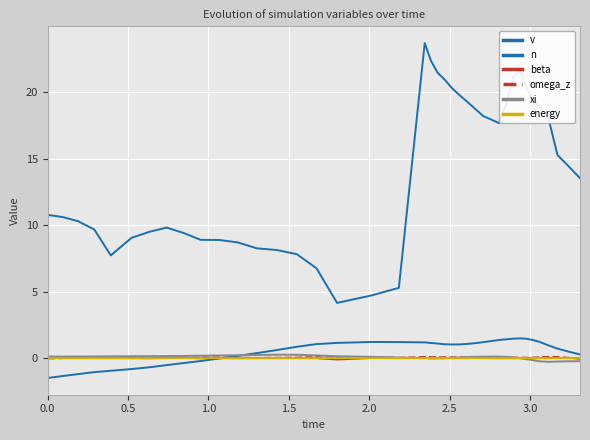

Count the number of data series in this chart.

6